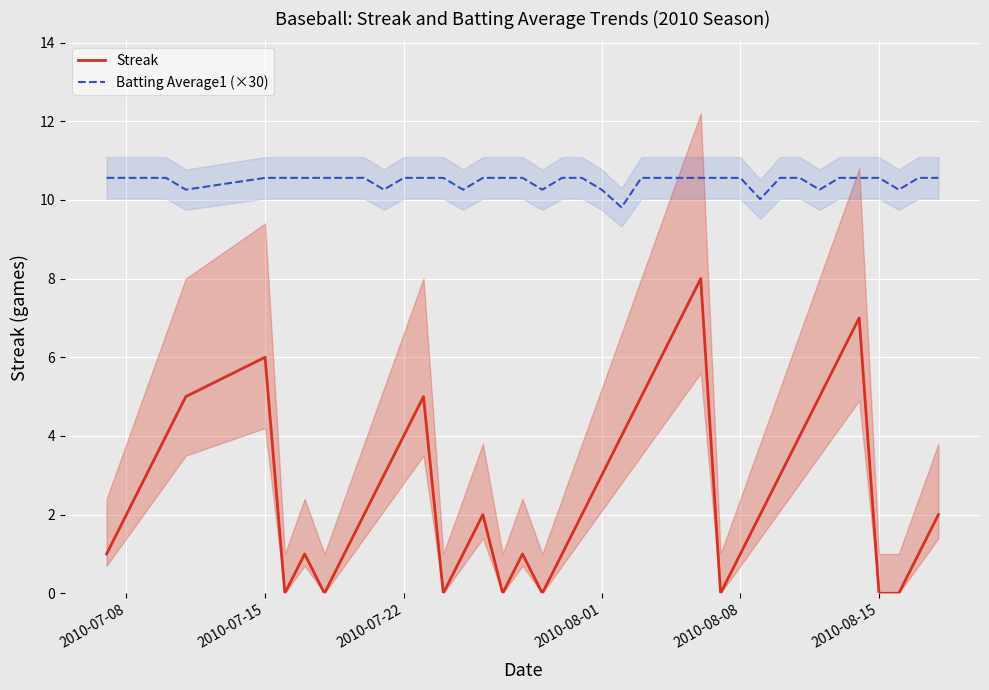

True or false: Batting Average1 (×30) and Streak cross at least once.

False